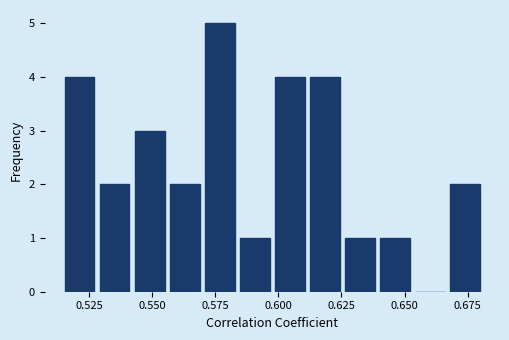

Read against the x-axis, roughly where is the centre of the tallest bar?

0.575